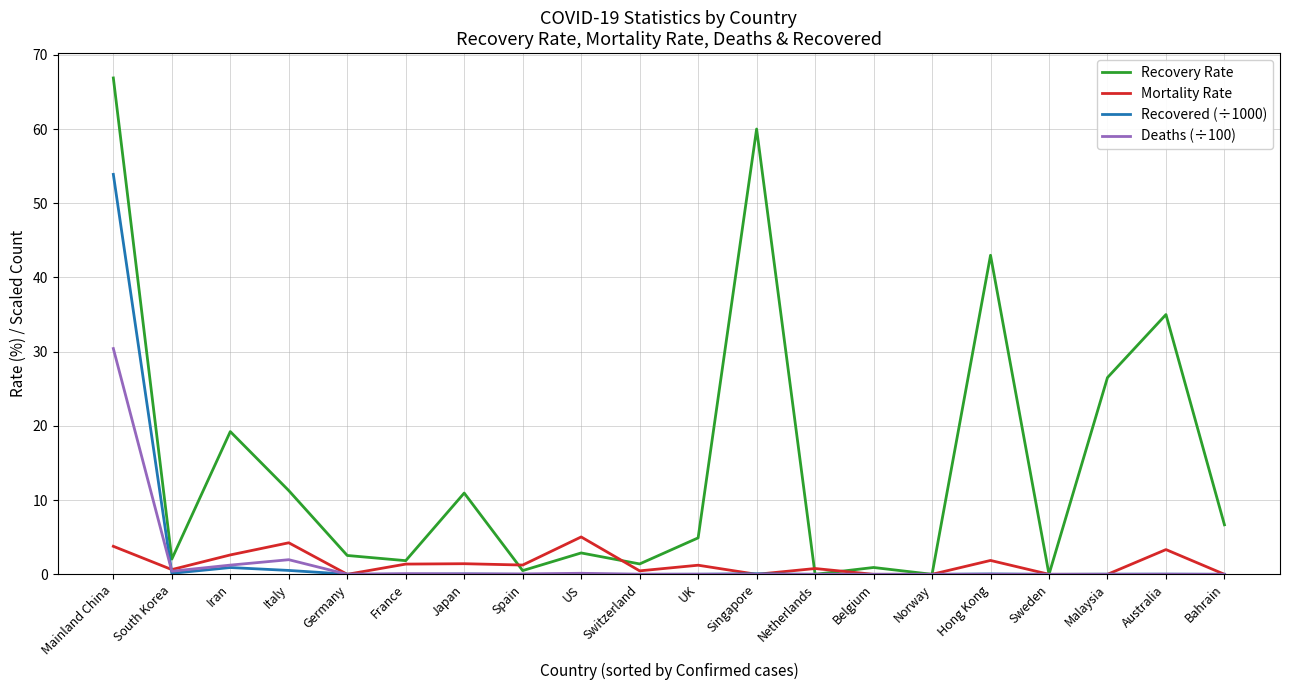

At which category does the chart reach its peak across all series?

Mainland China